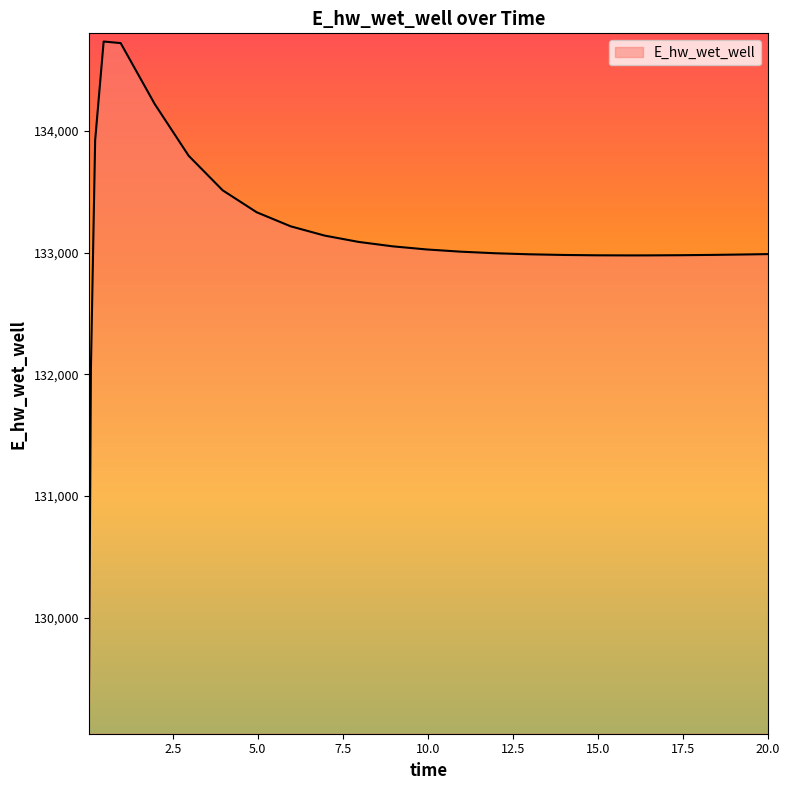

What is the difference between the maximum and minimum values?

5625.8